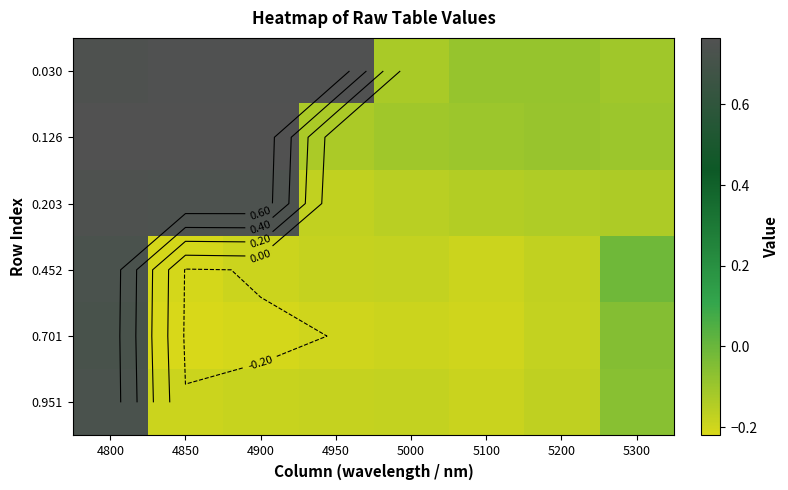

How many positive values does the 0.030 series have?

4